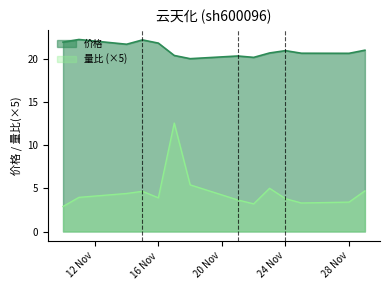

What are all the series names shown in the legend?

价格, 量比 (×5)